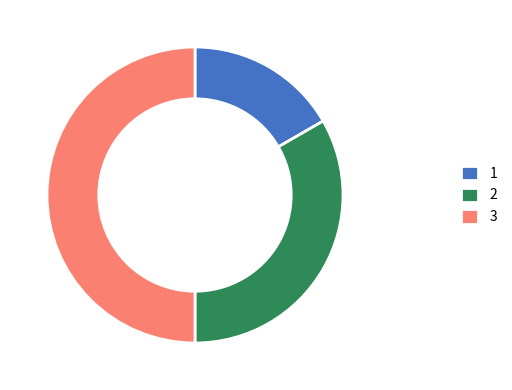

What is the ratio of the value at 3 to the value at 1?

3.0